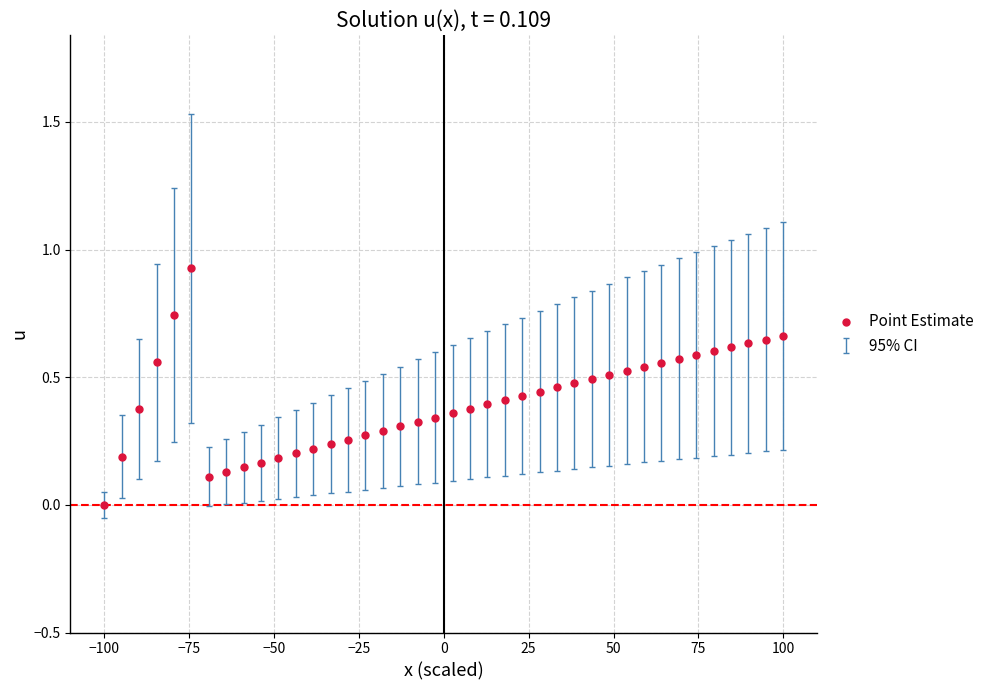

What is the range of X values (max minus min)?

200.0